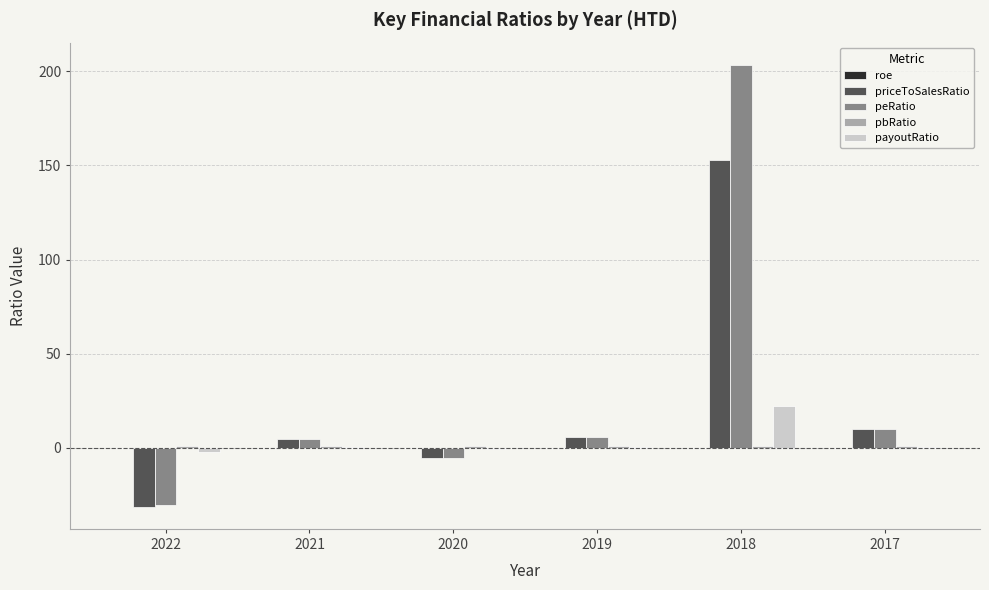

How many data points does each series have?

6